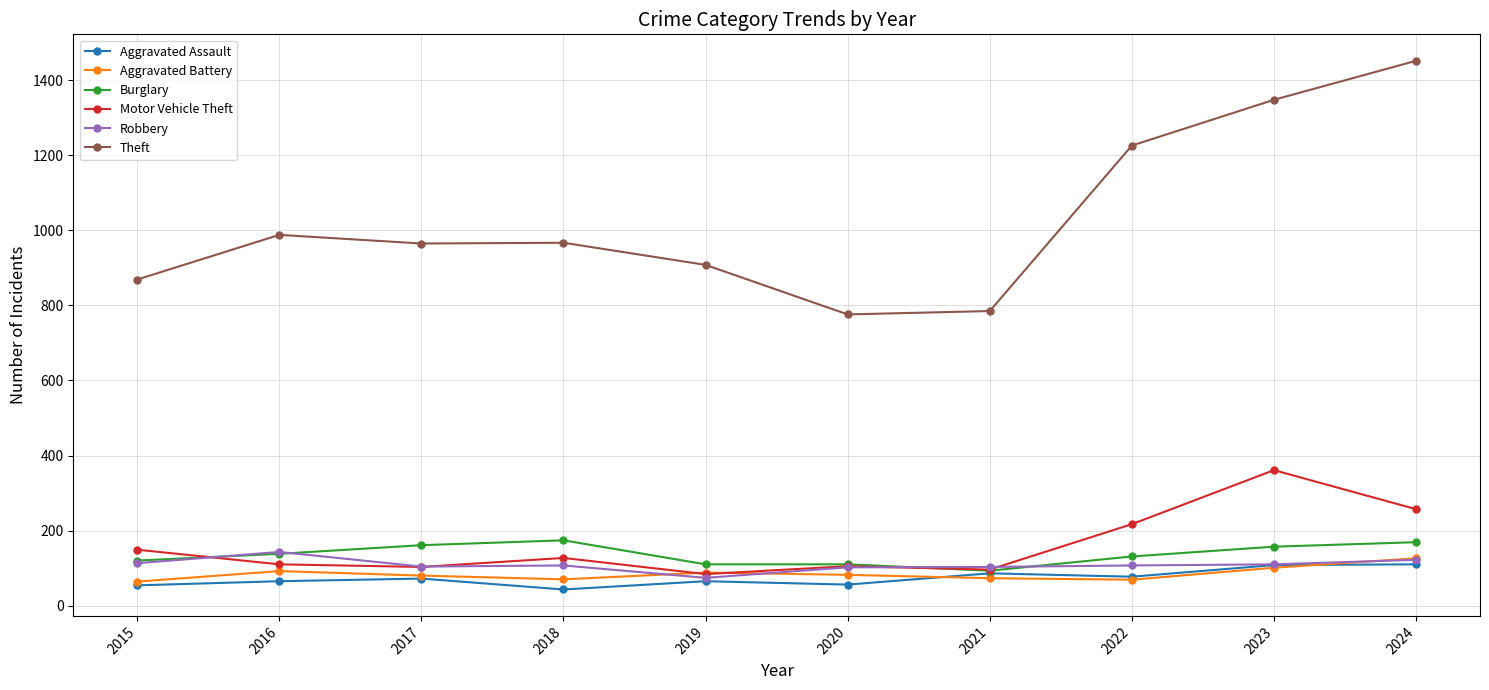

What is the minimum value shown in the chart?

43